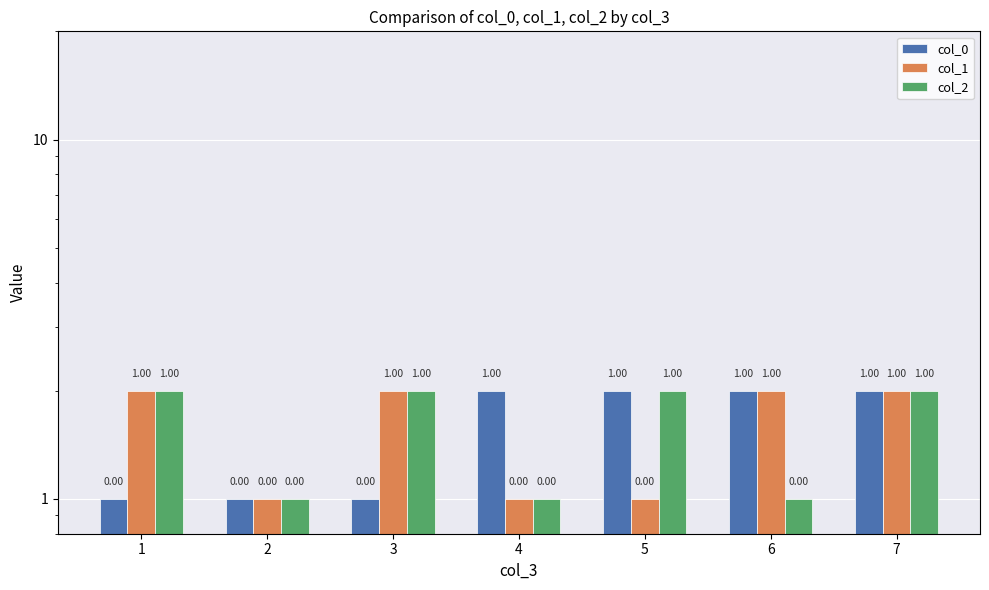

What is the value of the col_1 bar at the 5th from the left?

1